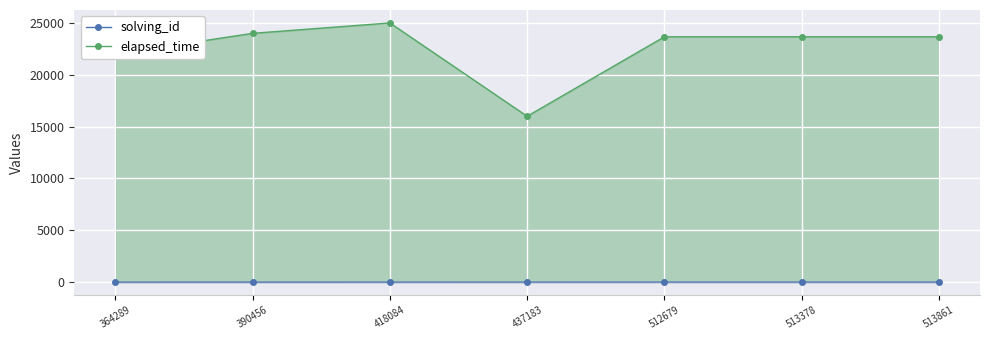

Reading left to right, extract all data points from this chart.

solving_id: 364289=1	390456=2	418084=3	437183=4	512679=5	513378=5	513861=5
elapsed_time: 364289=22000	390456=24000	418084=25000	437183=16000	512679=23666	513378=23666	513861=23666